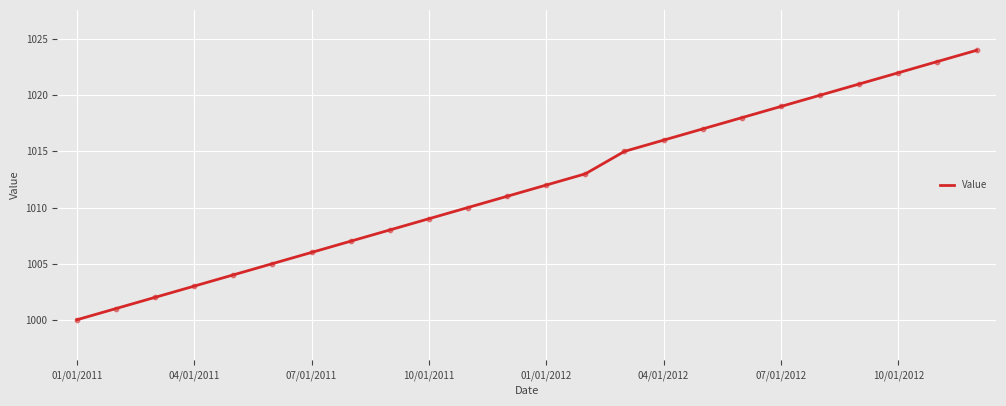

What is the difference between the maximum and minimum values?

24